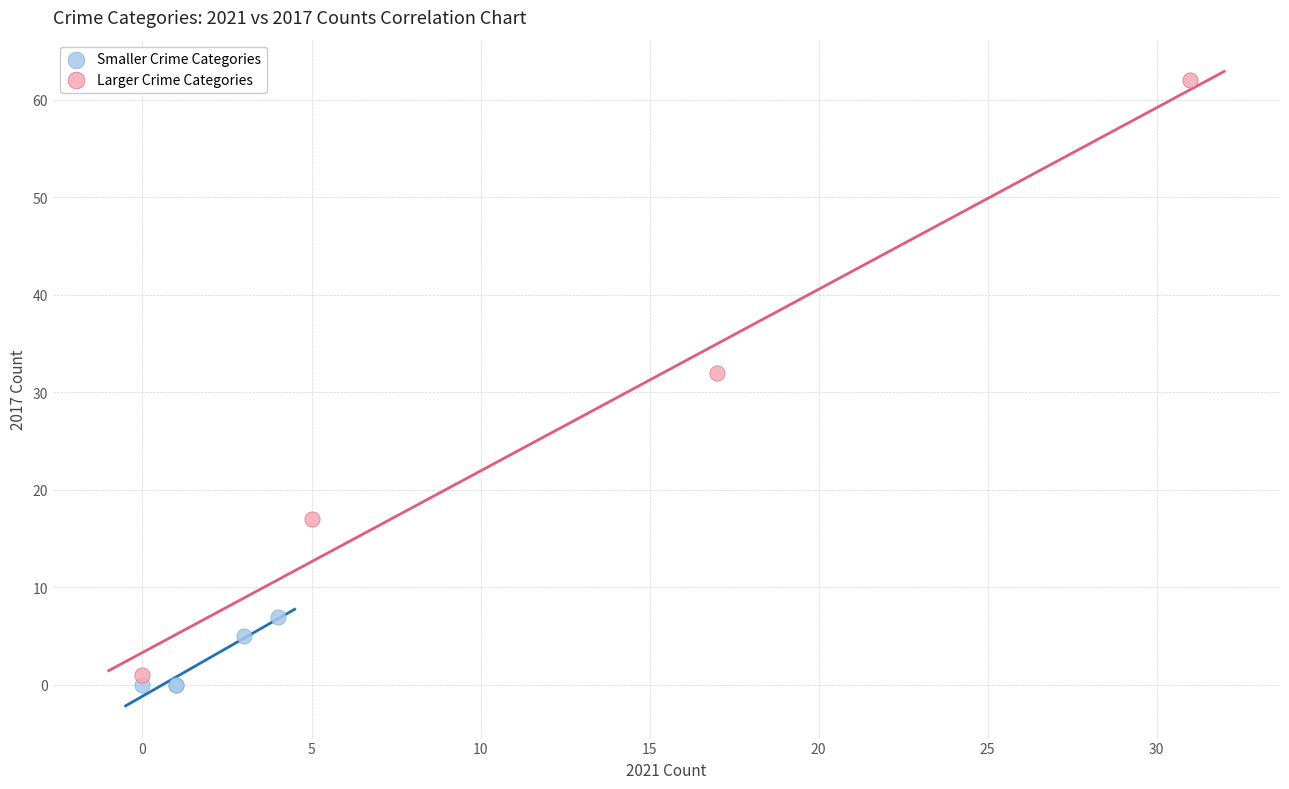

Which series contains the highest Y value?

Larger Crime Categories